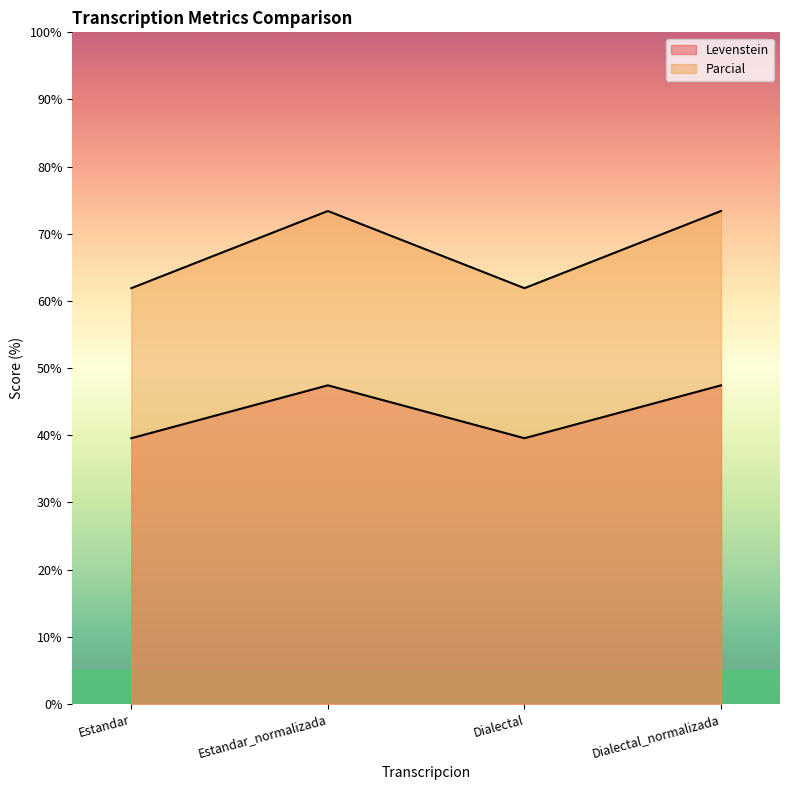

Which series changed the most between Estandar_normalizada and Dialectal?

Parcial